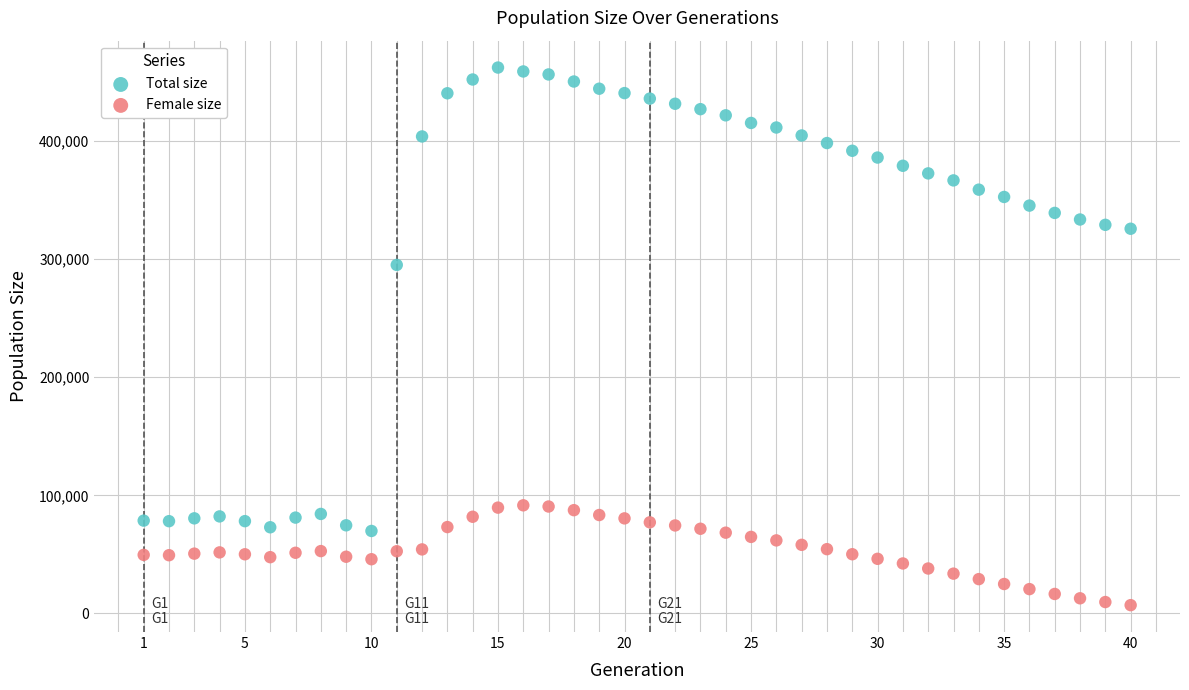

Which series reaches the maximum Y coordinate?

Total size